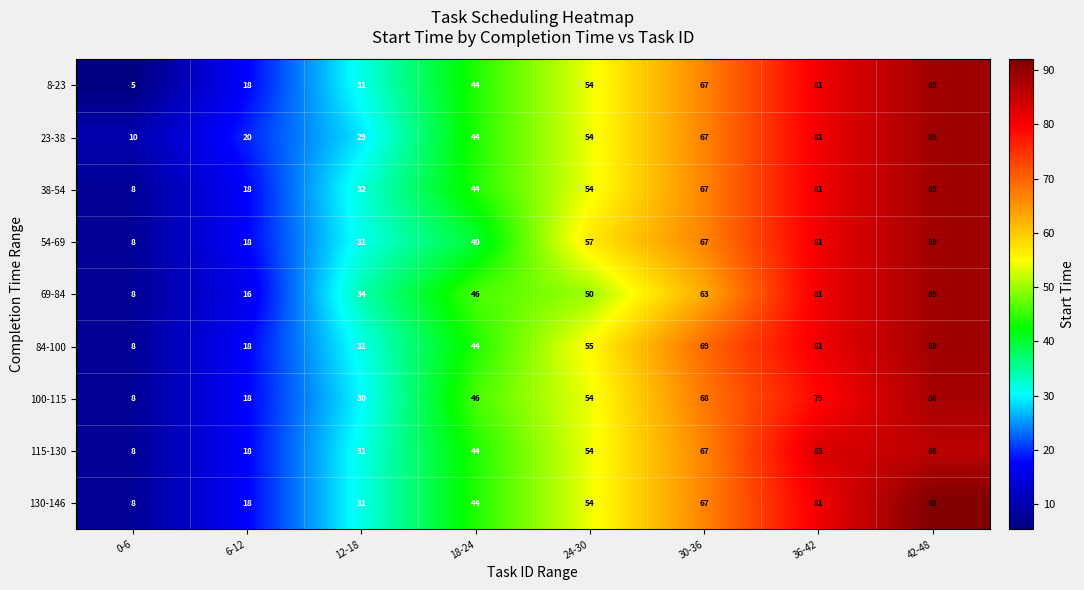

List the labels in order of 84-100 value, smallest first.

0-6, 6-12, 12-18, 18-24, 24-30, 30-36, 36-42, 42-48